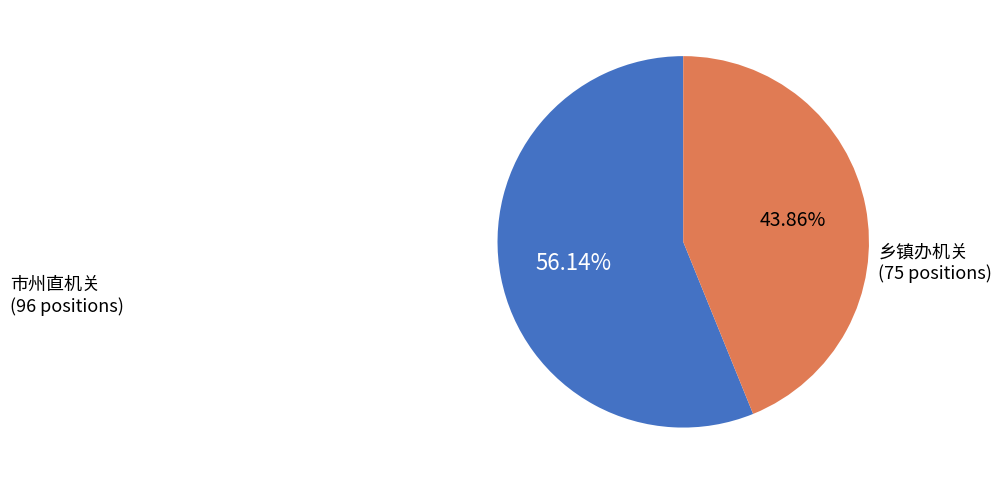

What is the ratio of the value at 市州直机关 to the value at 乡镇办机关?

1.3